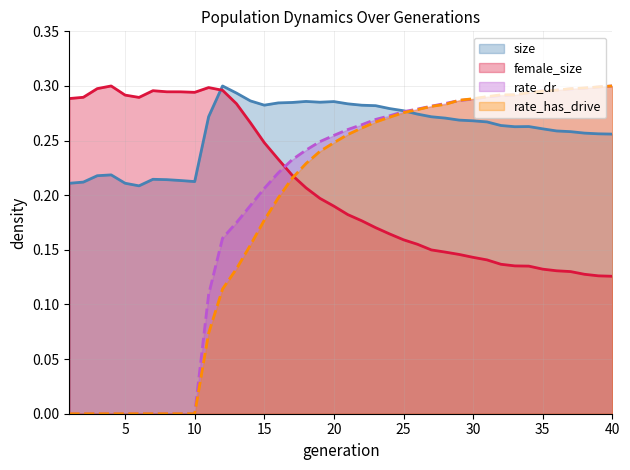

What is the total value across all series at 3?

0.5